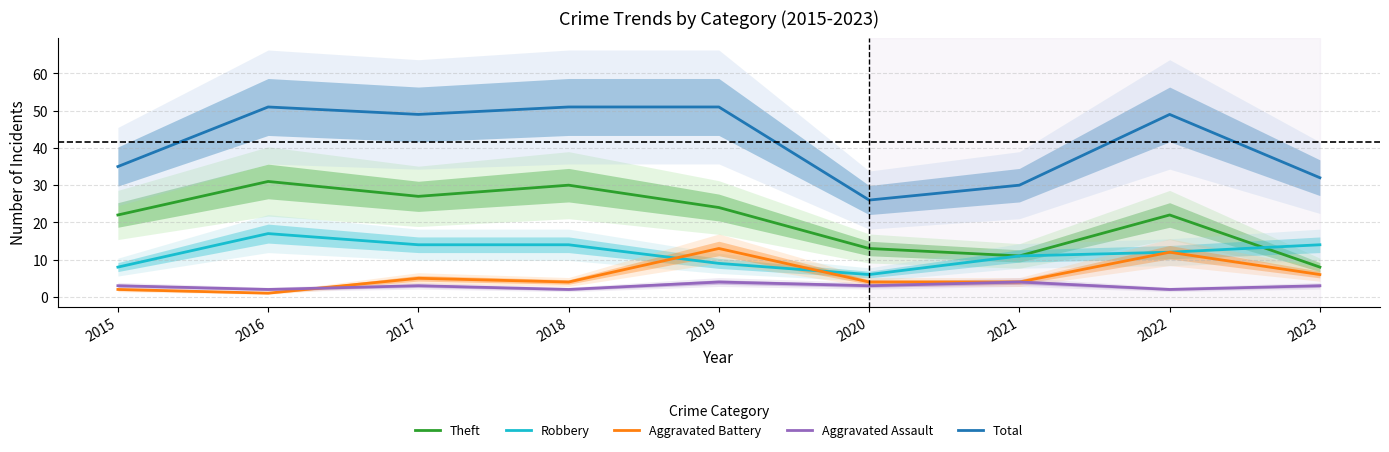

List the series in order of their peak value, lowest first.

Aggravated Assault, Aggravated Battery, Robbery, Theft, Total